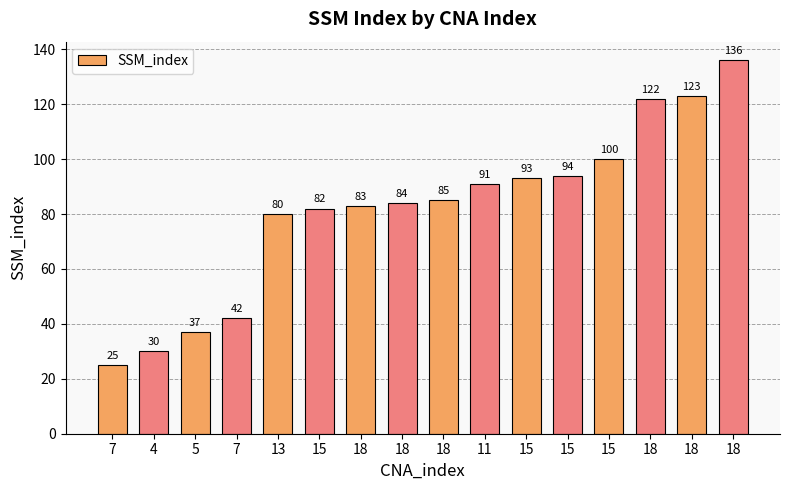

What is the sum of all values?

1307